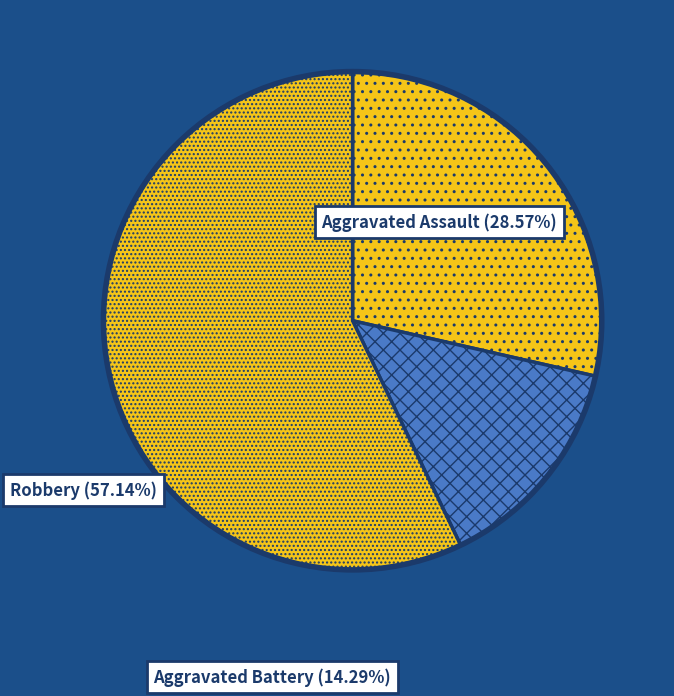

Which category has the biggest portion of the pie?

Robbery